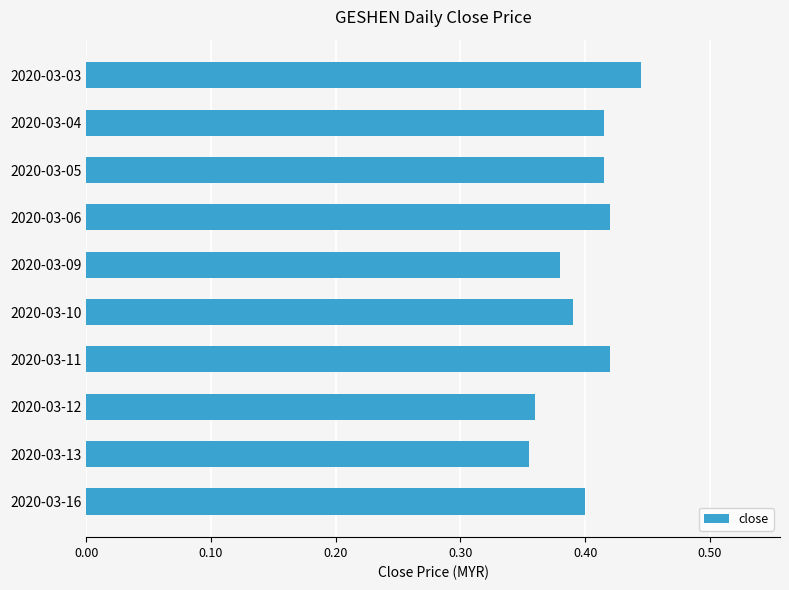

What is the difference between the maximum and minimum values?

0.1